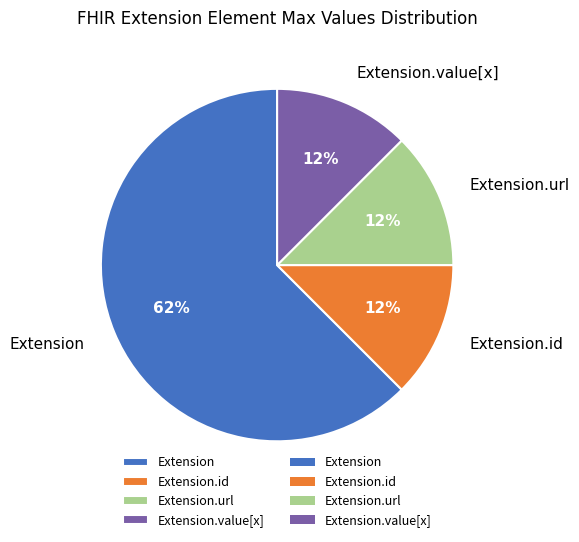

What is the largest slice in the pie chart?

Extension